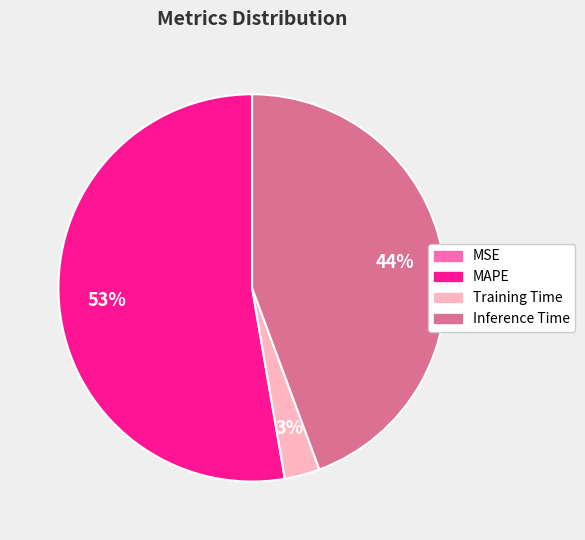

Is there a majority slice in this chart?

Yes